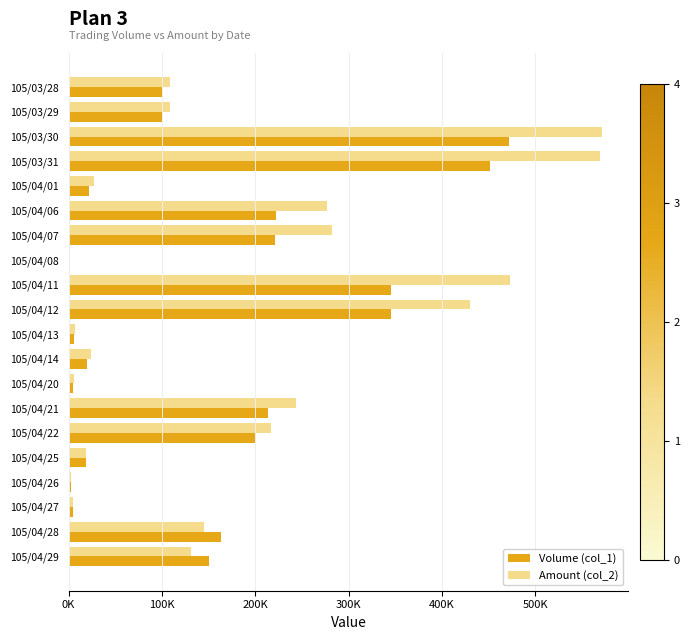

What are all the series names shown in the legend?

Volume (col_1), Amount (col_2)